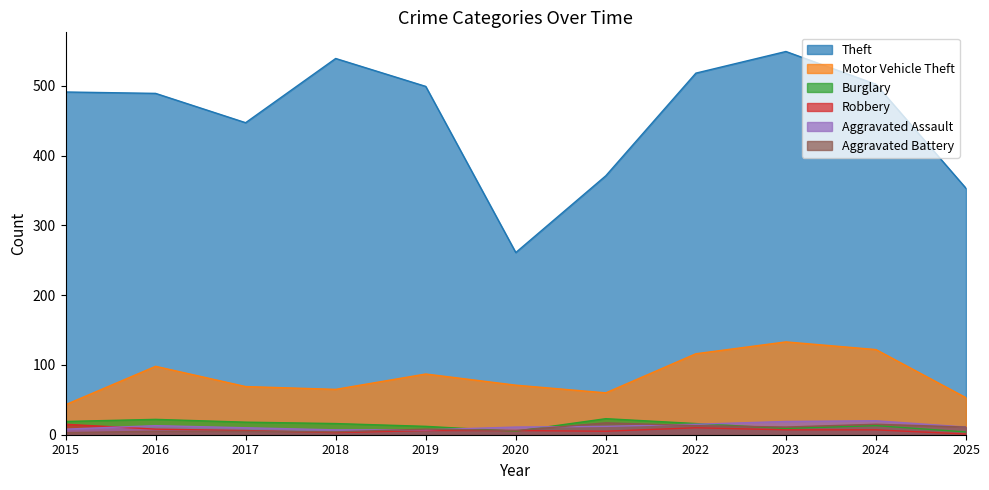

At 2019, list the series in order from largest to smallest.

Theft, Motor Vehicle Theft, Burglary, Aggravated Battery, Aggravated Assault, Robbery